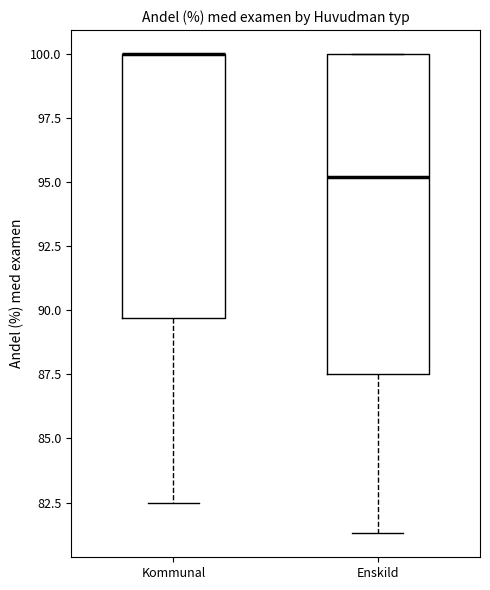

Which box is the tallest, from its lower edge to its upper edge?

Enskild